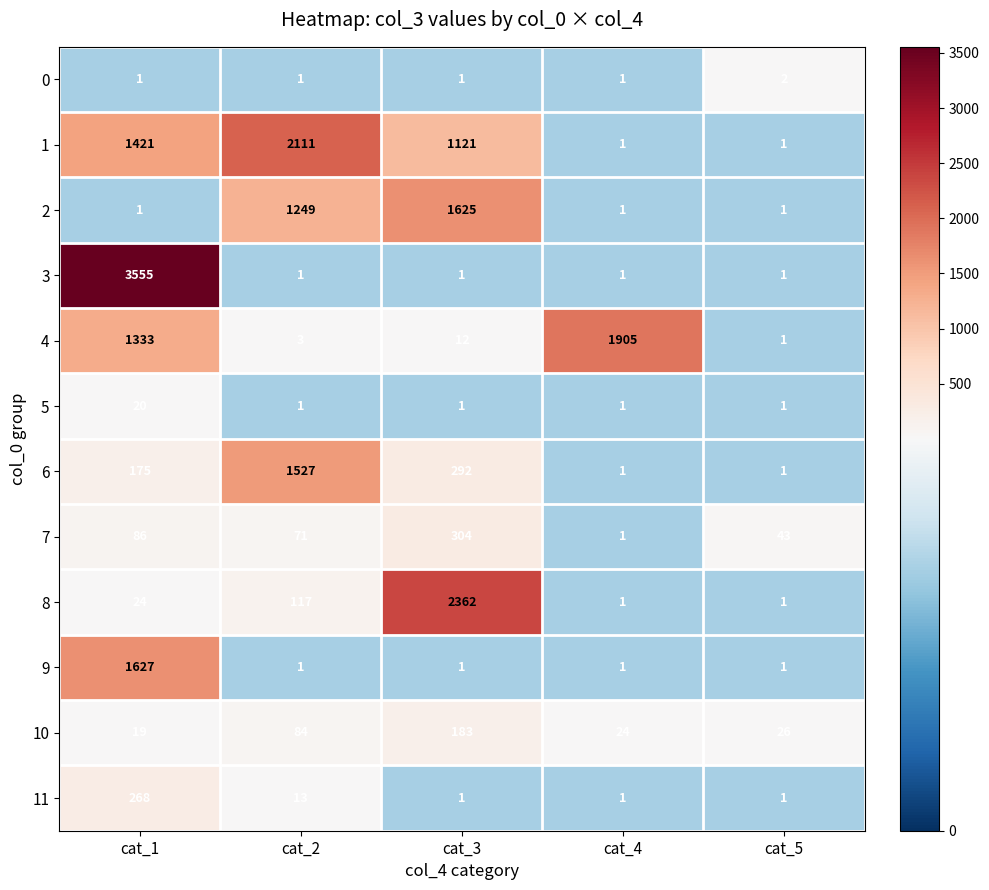

Rank the series by their maximum value, from highest to lowest.

3, 8, 1, 4, 9, 2, 6, 7, 11, 10, 5, 0